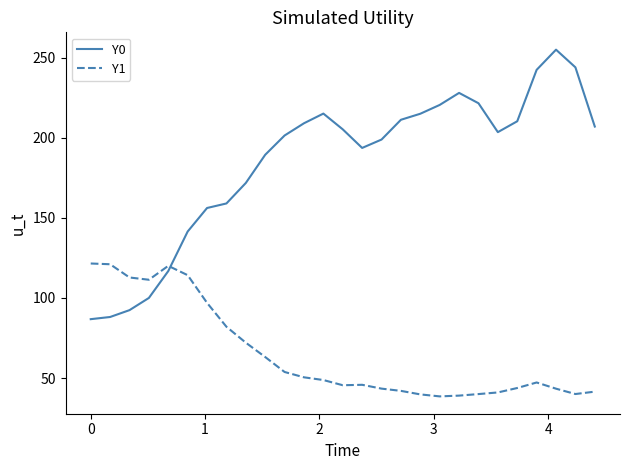

What are all the series names shown in the legend?

Y0, Y1